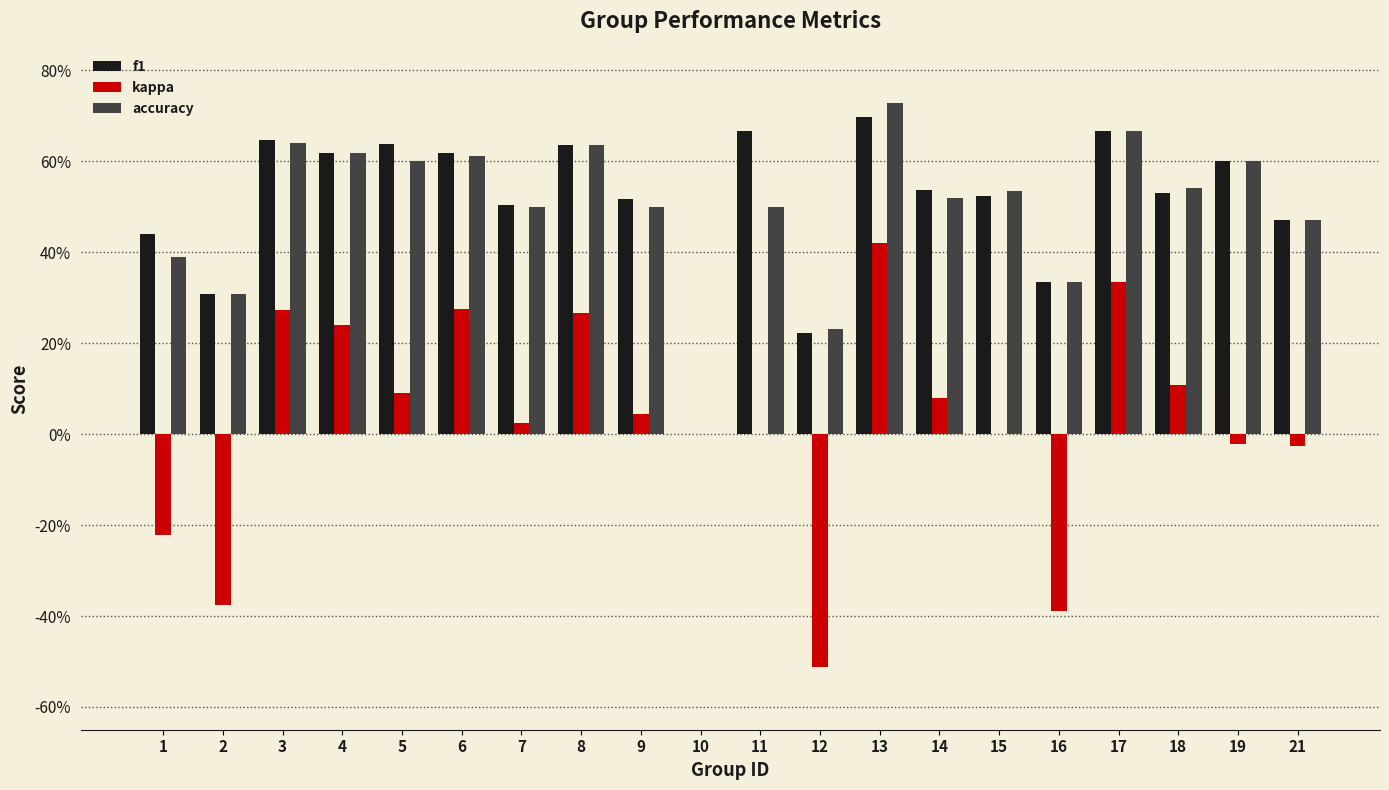

What are all the series names shown in the legend?

f1, kappa, accuracy